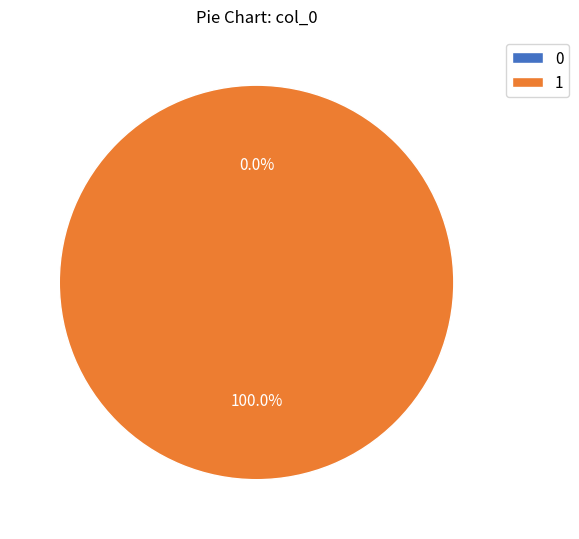

The 0 slice represents 0% of the pie. True or false?

True